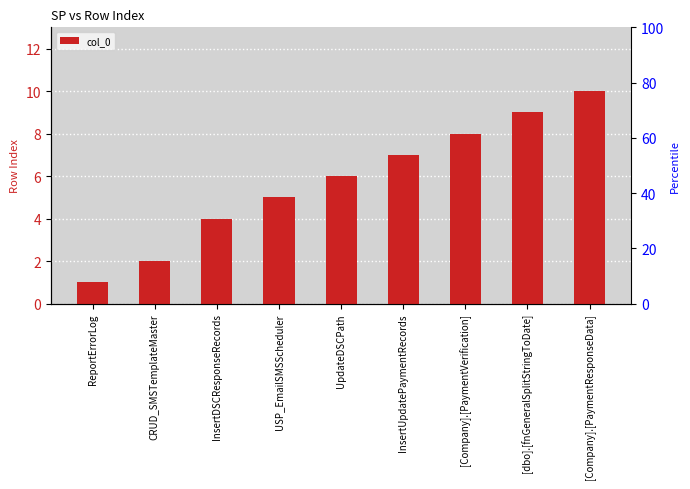

The chart shows a value of 1 at CRUD_SMSTemplateMaster. True or false?

False